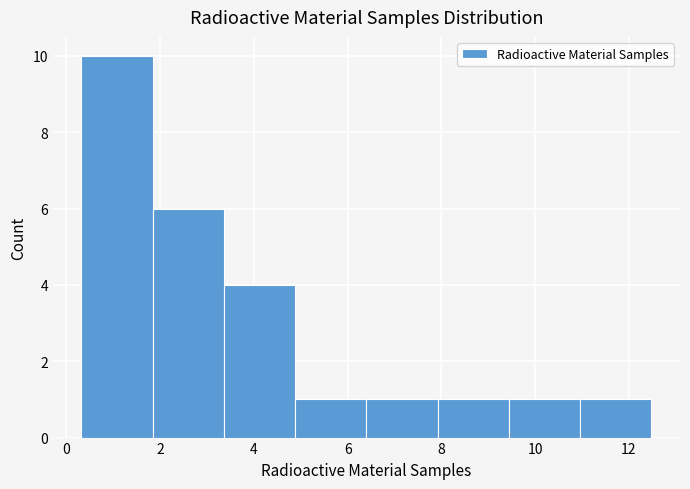

Reading left to right, list every bar in this chart as the range it spans on the x-axis followed by its height. Neither the bar edges nor the heights are printed on the chart, so give them approximately, as read against the axes.

0.32 to 1.84: 10
1.84 to 3.36: 6
3.36 to 4.88: 4
4.88 to 6.40: 1
6.40 to 7.92: 1
7.92 to 9.44: 1
9.44 to 10.96: 1
10.96 to 12.48: 1